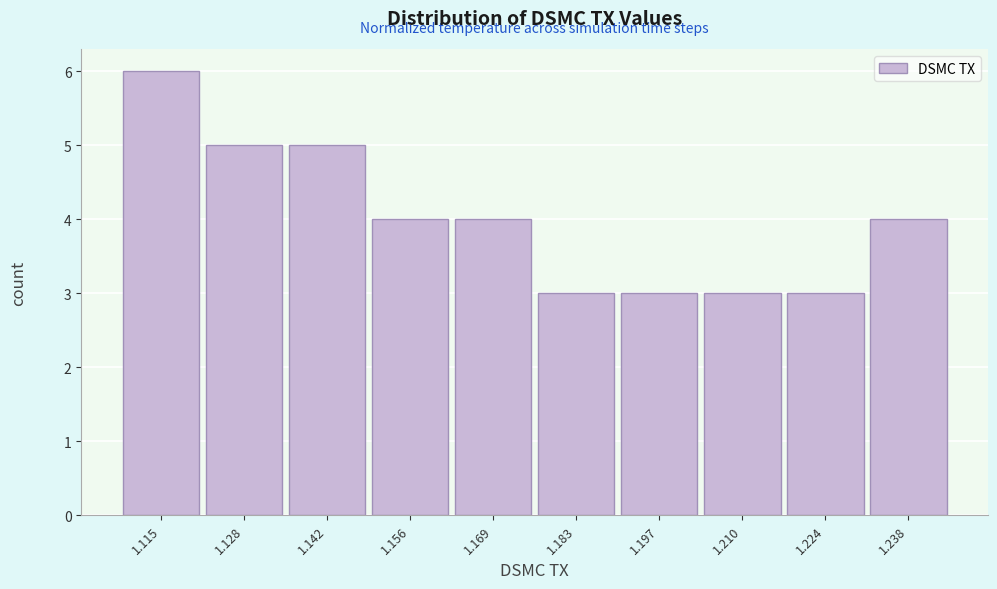

Reading left to right, list every bar in this chart as the range it spans on the x-axis followed by its height. Neither the bar edges nor the heights are printed on the chart, so give them approximately, as read against the axes.

1.108 to 1.122: 6
1.122 to 1.136: 5
1.136 to 1.148: 5
1.148 to 1.162: 4
1.162 to 1.176: 4
1.176 to 1.190: 3
1.190 to 1.204: 3
1.204 to 1.218: 3
1.218 to 1.230: 3
1.230 to 1.244: 4